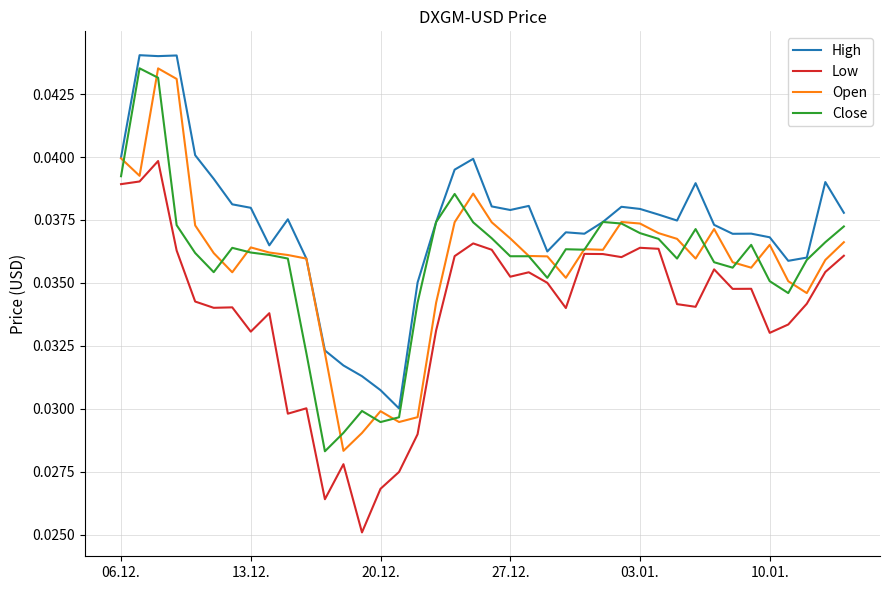

True or false: High and Low intersect in this chart.

False